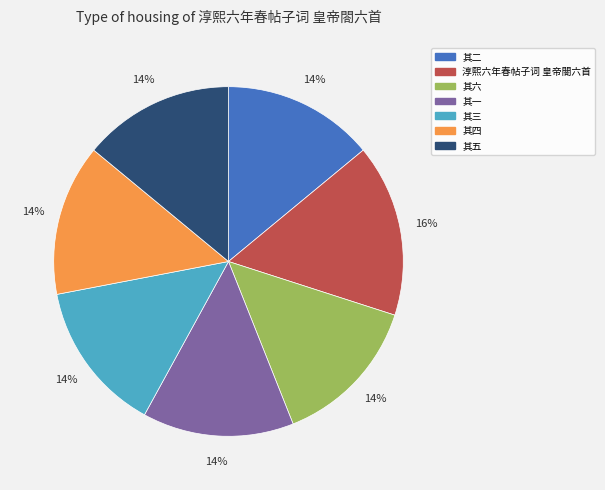

How many segments does this pie chart have?

7